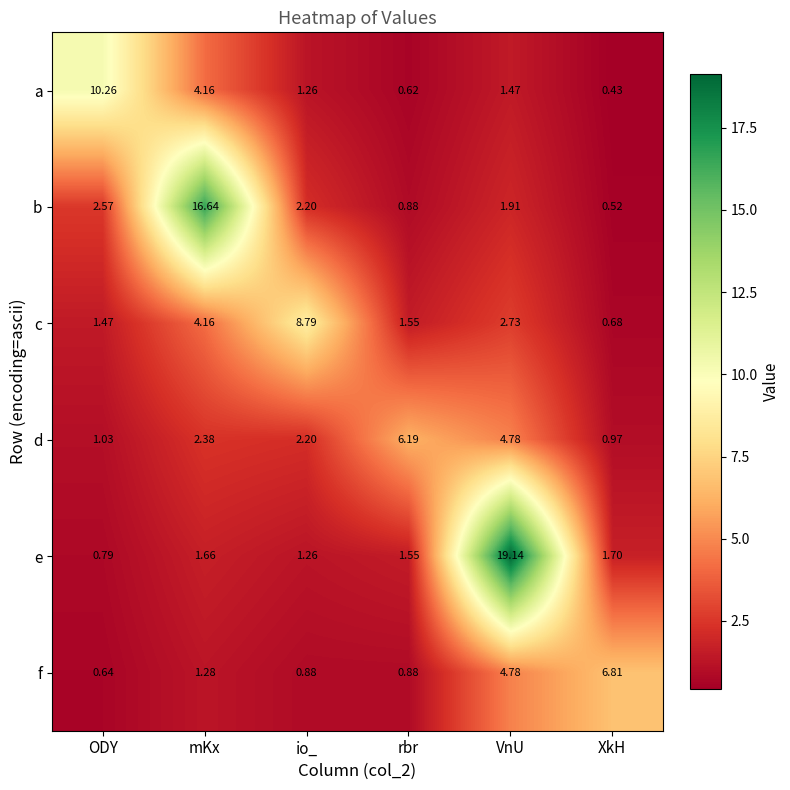

At which label does b reach its minimum?

XkH